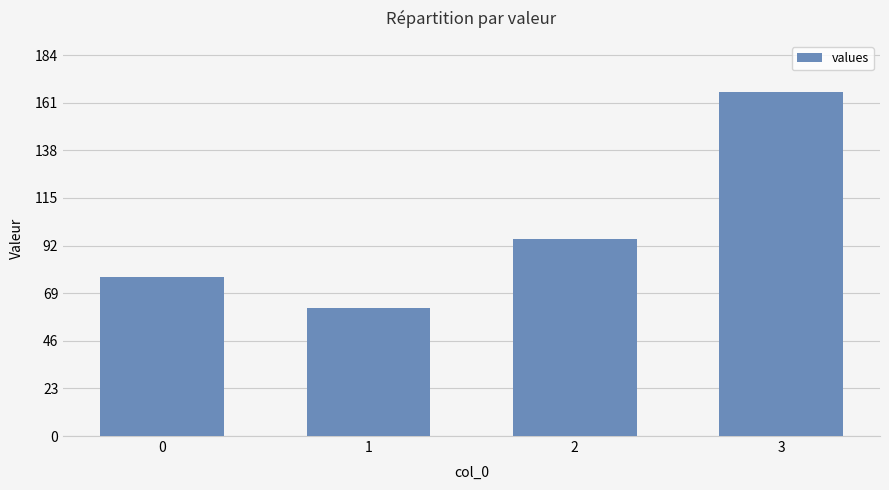

What is the approximate value at 0, to the nearest 10?

80